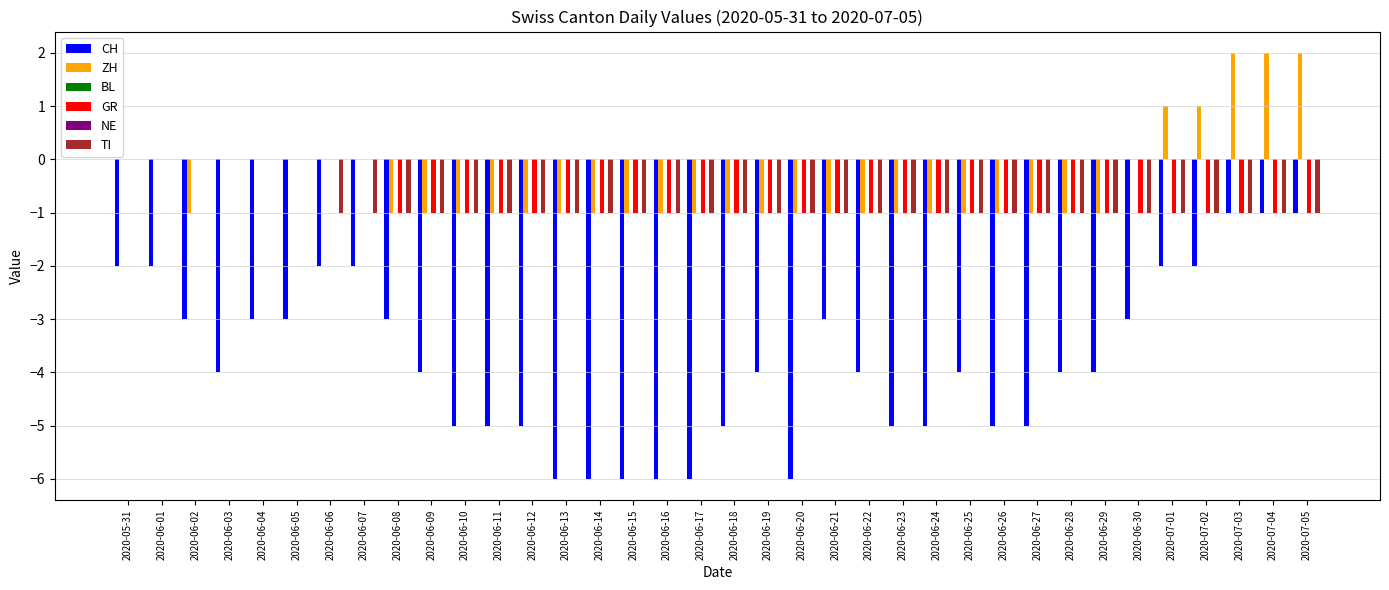

At which category is the sum across all series the highest?

2020-07-03